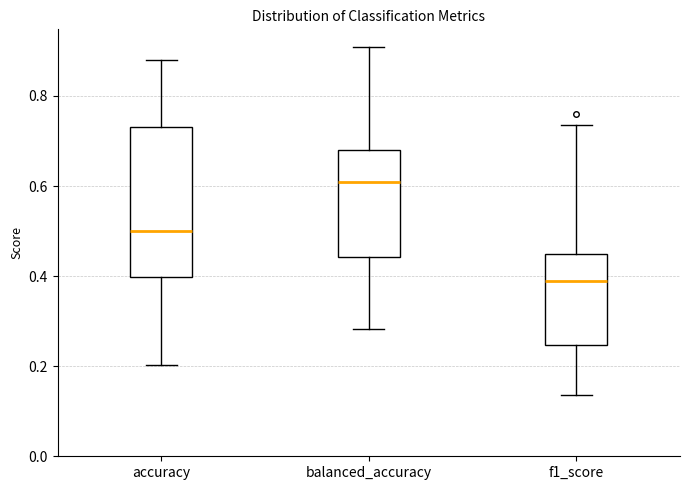

Reading left to right, read every box against the y-axis: the position of its median line, the range the box covers, and the ends of its whiskers. The values are not printed on the chart, so give them approximately, as read against the axis.

accuracy: median 0.50, box 0.40 to 0.74, whiskers 0.20 to 0.88
balanced_accuracy: median 0.60, box 0.44 to 0.68, whiskers 0.28 to 0.90
f1_score: median 0.38, box 0.24 to 0.44, whiskers 0.14 to 0.74